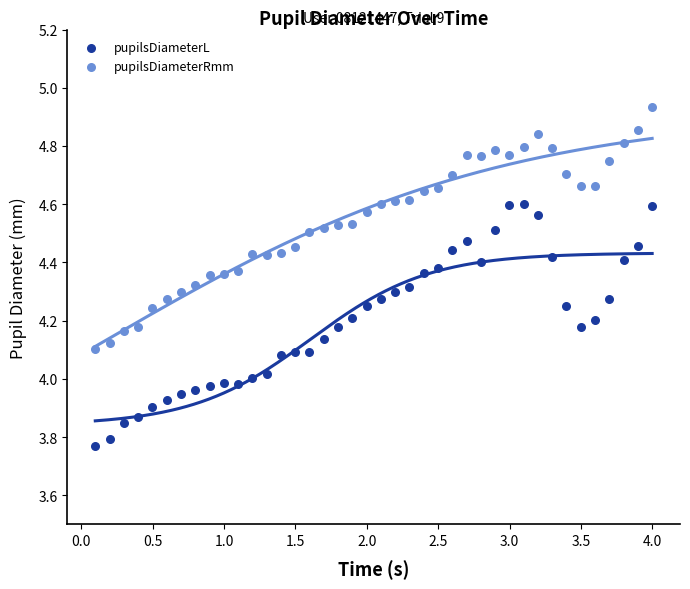

Which series contains the highest Y value?

pupilsDiameterRmm